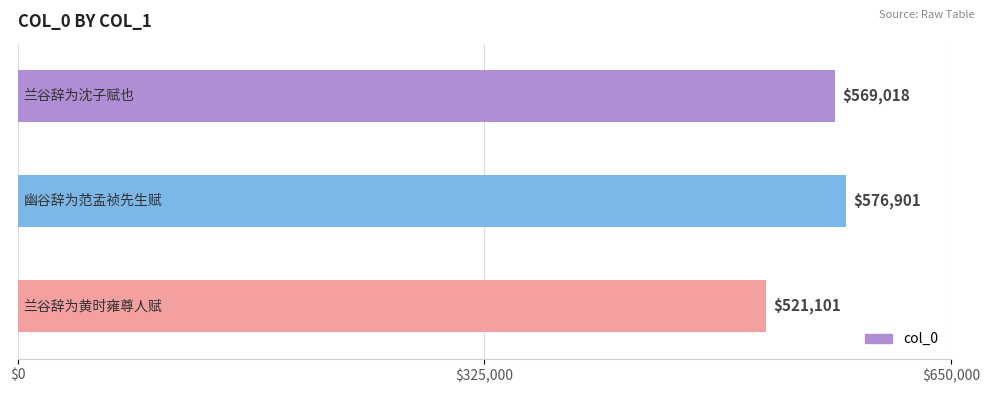

Reading bottom to top, list all the values displayed in this chart.

521101	576901	569018